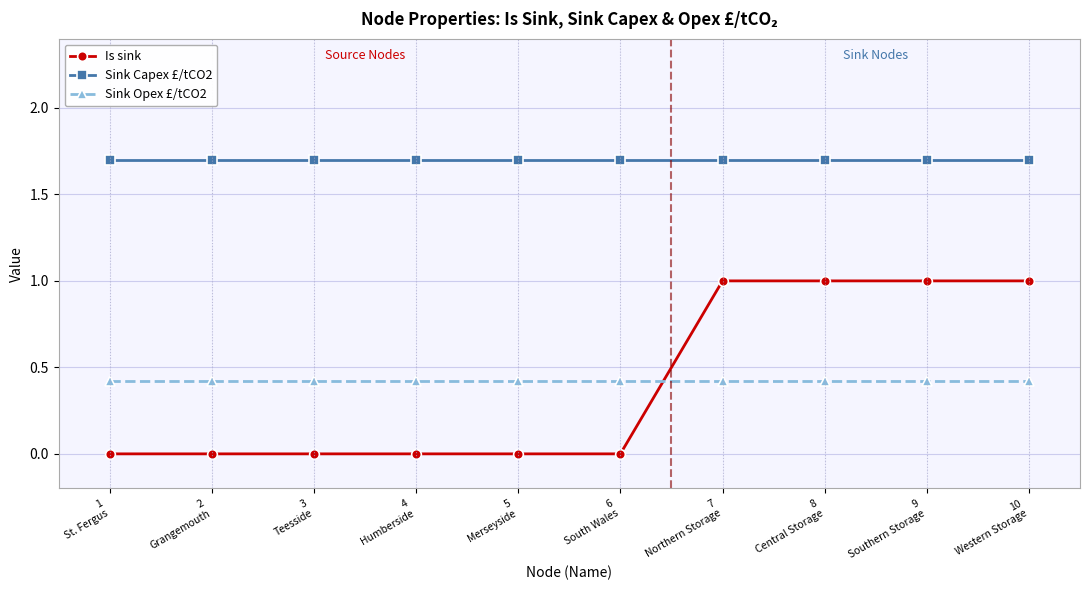

Reading left to right, transcribe all the data shown in this chart.

Is sink: 0.0	0.0	0.0	0.0	0.0	0.0	1.0	1.0	1.0	1.0
Sink Capex £/tCO2: 1.7	1.7	1.7	1.7	1.7	1.7	1.7	1.7	1.7	1.7
Sink Opex £/tCO2: 0.4	0.4	0.4	0.4	0.4	0.4	0.4	0.4	0.4	0.4